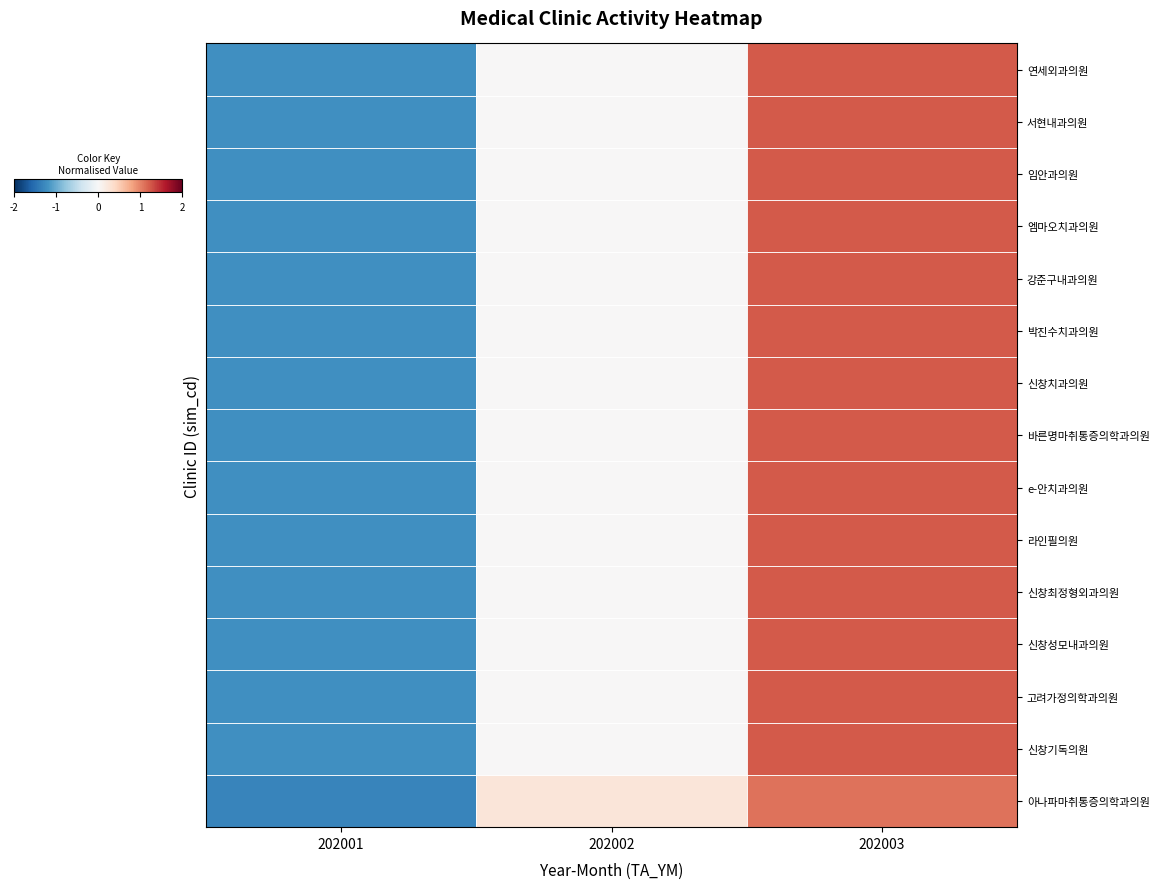

Which has a higher value, 202003 or 202001?

202003